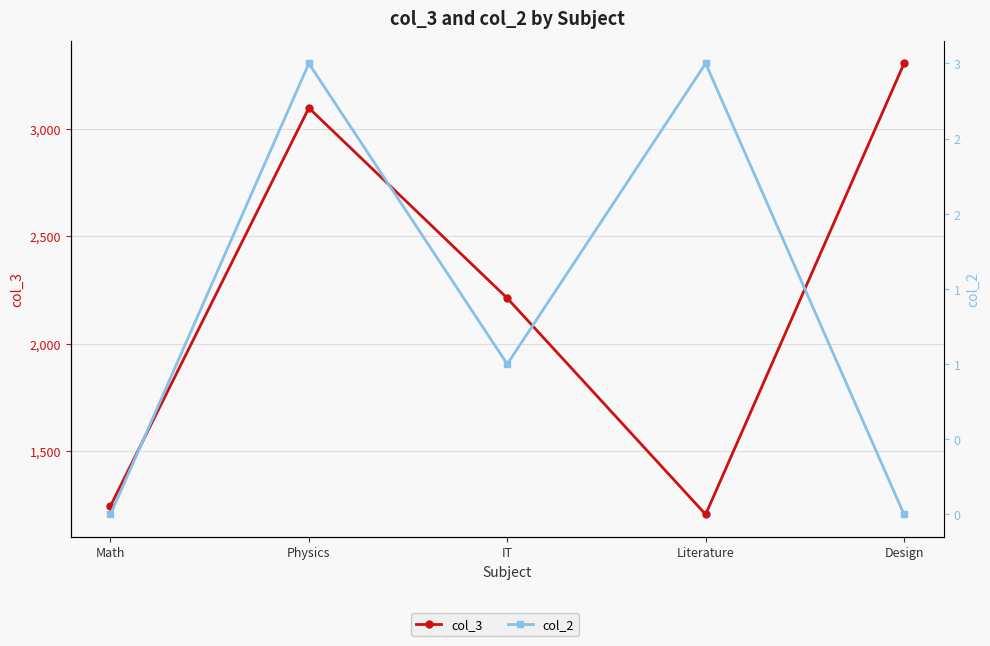

True or false: col_2 has a value of 3 at Physics.

True